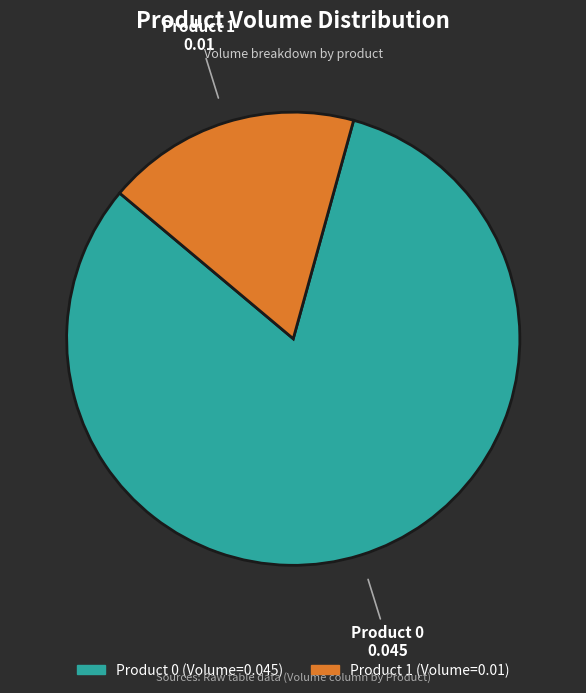

Is there any slice that represents more than half of the pie?

Yes